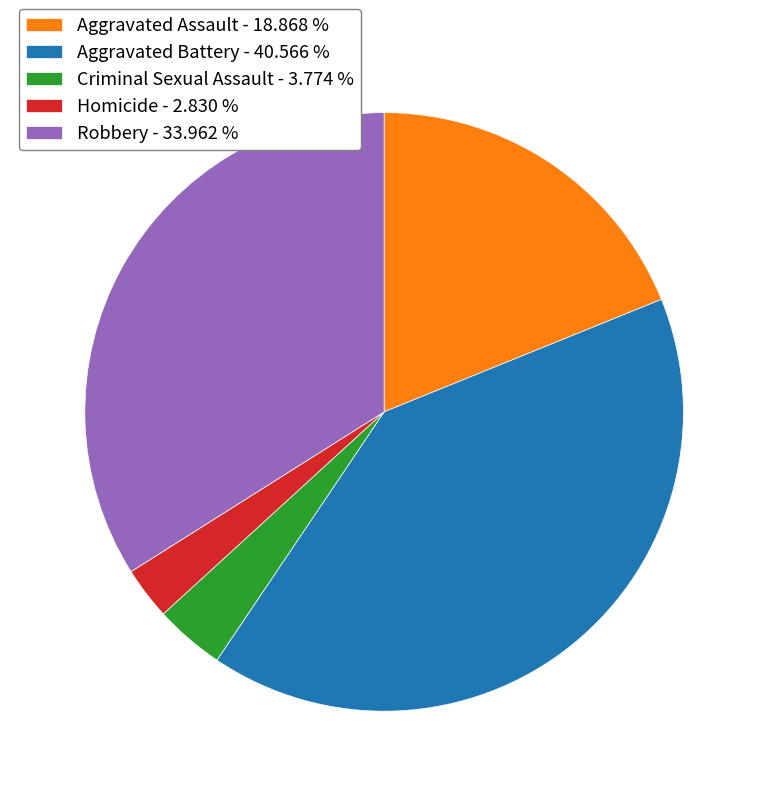

Between Aggravated Assault - 18.868 % and Criminal Sexual Assault - 3.774 %, which is larger?

Aggravated Assault - 18.868 %